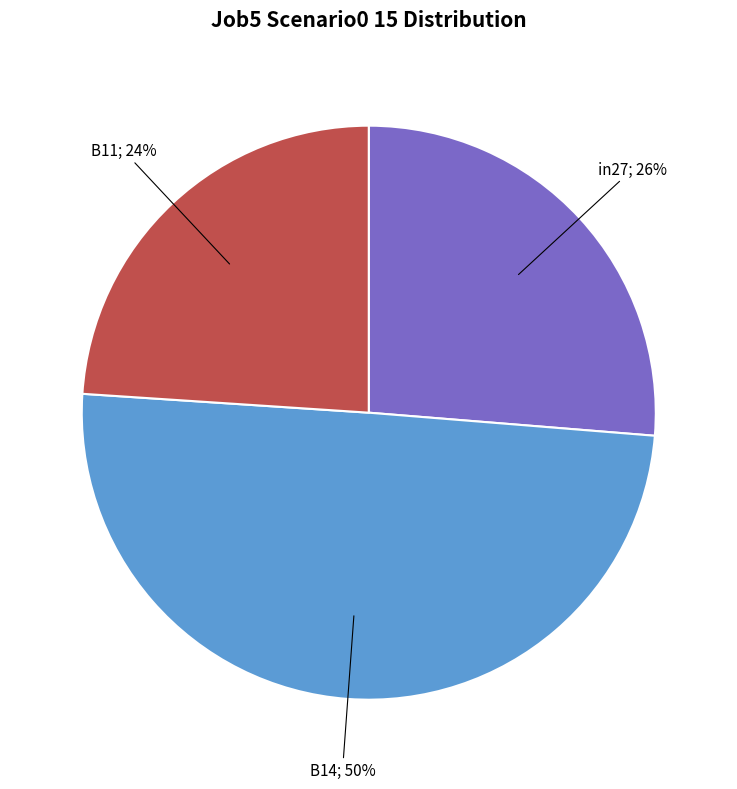

To the nearest percent, what is the difference between the largest and smallest slice percentages?

26%